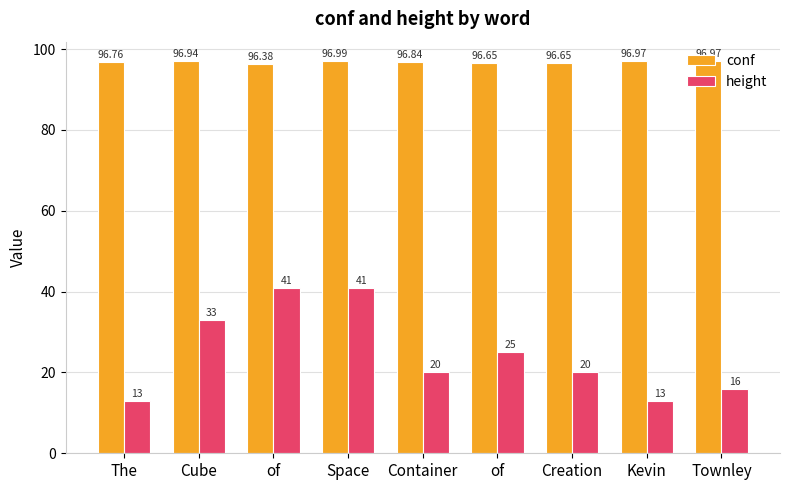

Is it true that height equals 25.0 at of?

True